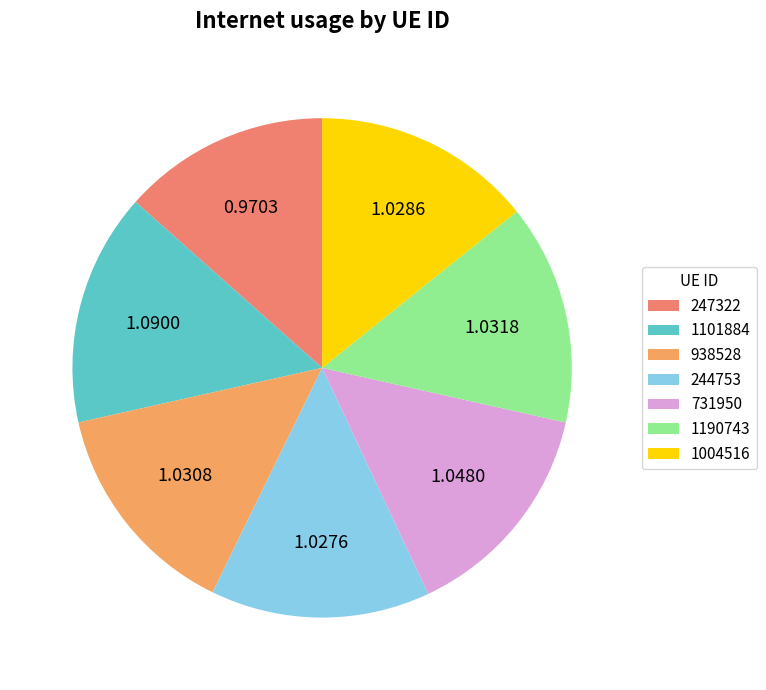

What percentage is the 731950 slice, to the nearest percent?

15%